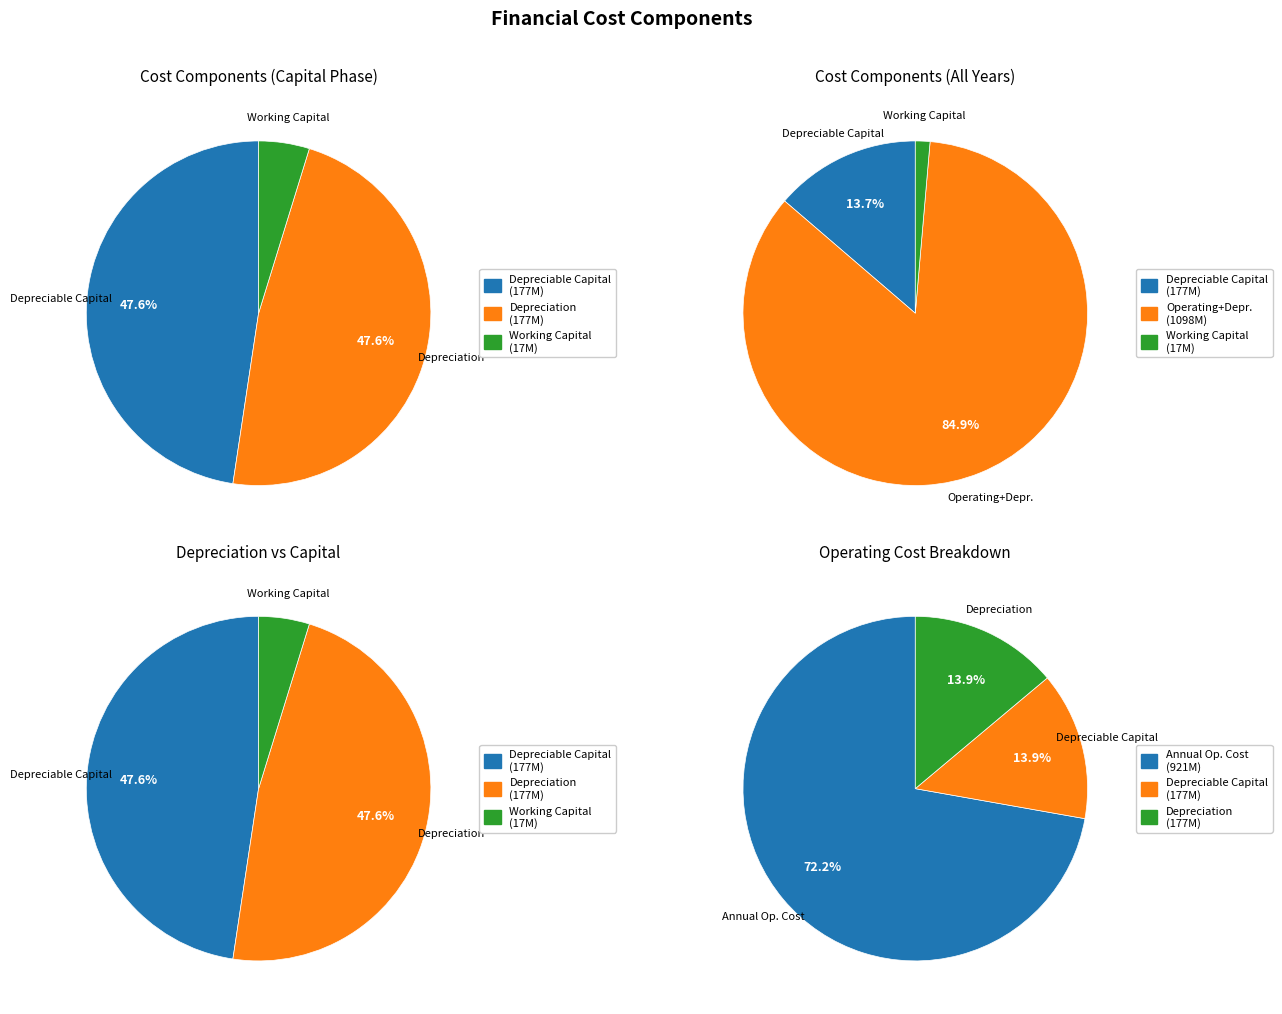

How much of the chart is everything except 2028?

100.0%